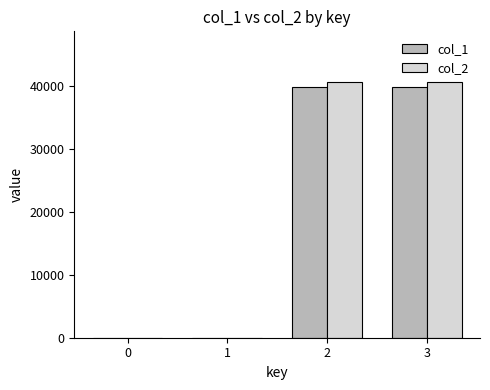

Reading left to right, what are all the values shown in this chart?

col_1: 0=0	1=0	2=39981	3=39981
col_2: 0=0	1=0	2=40638	3=40638